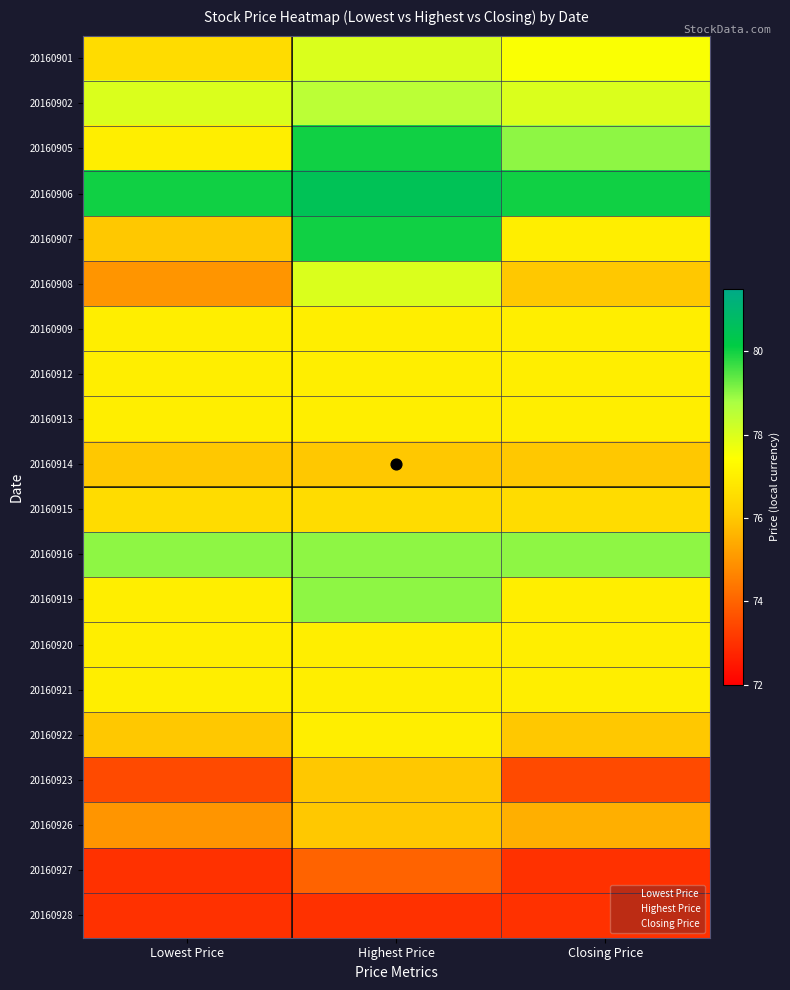

At which category is the sum across all series the highest?

Highest Price